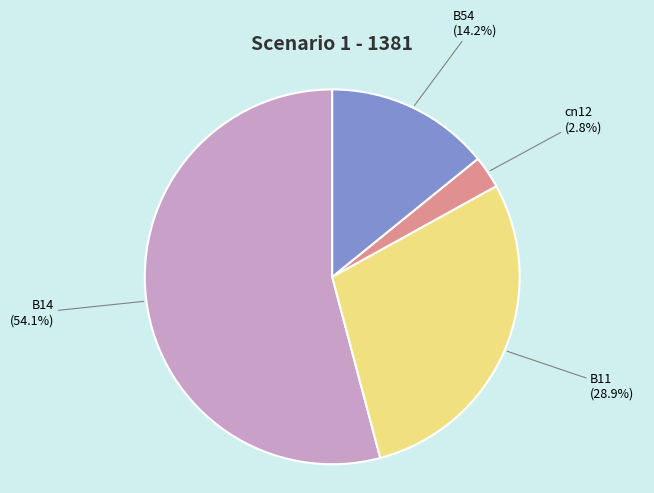

What is the ratio of the value at B11 to the value at B14?

0.5